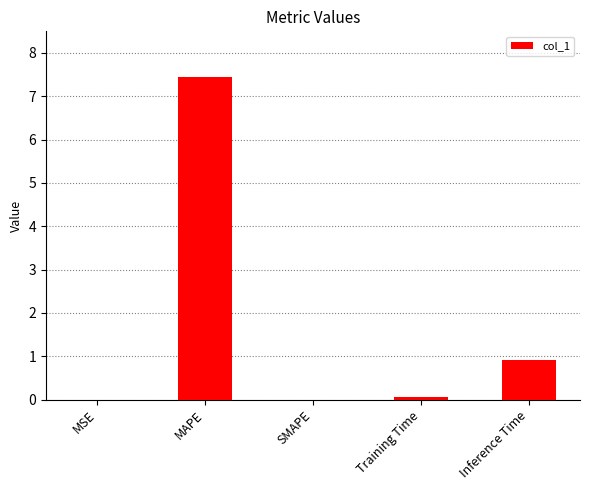

What is the sum of all values?

8.4